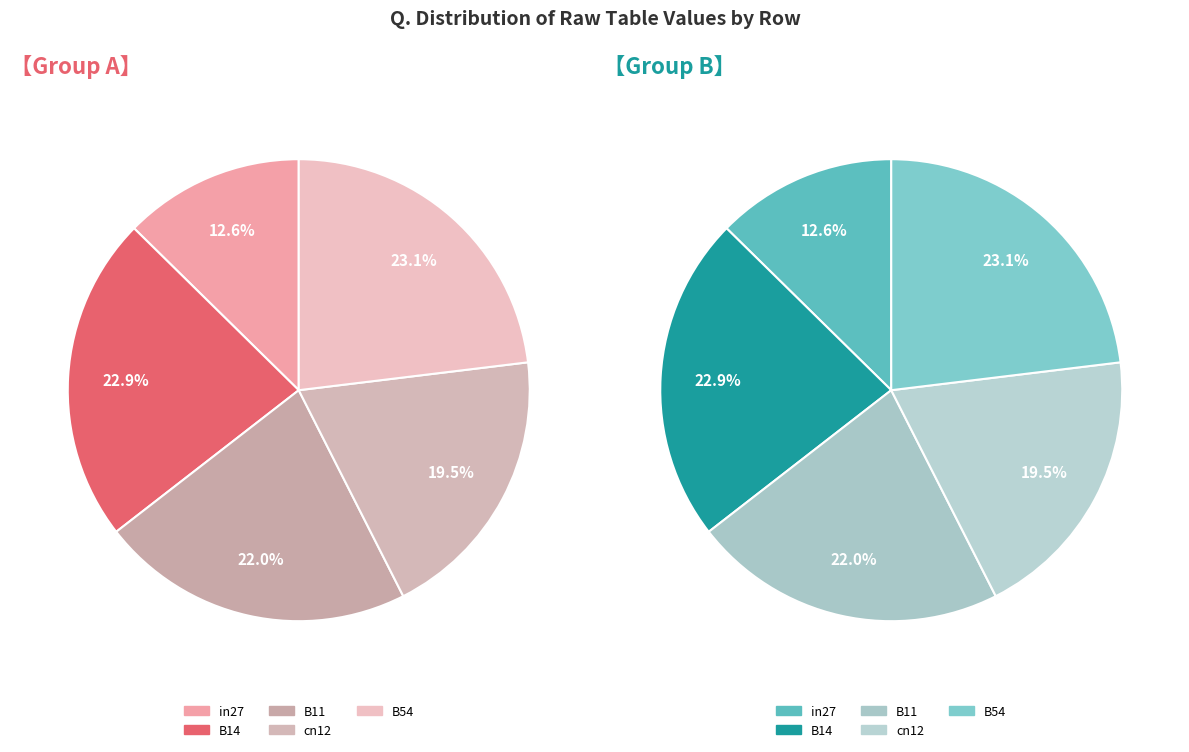

To the nearest percent, what is the combined percentage of cn12 and B54?

43%